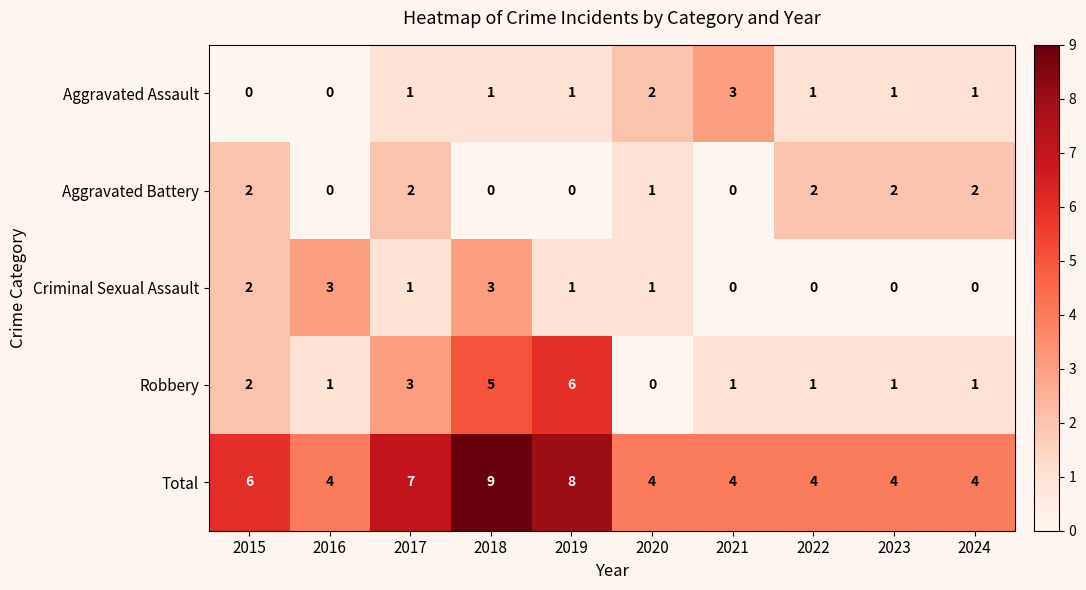

What is the difference between the highest and lowest values at 2024?

4